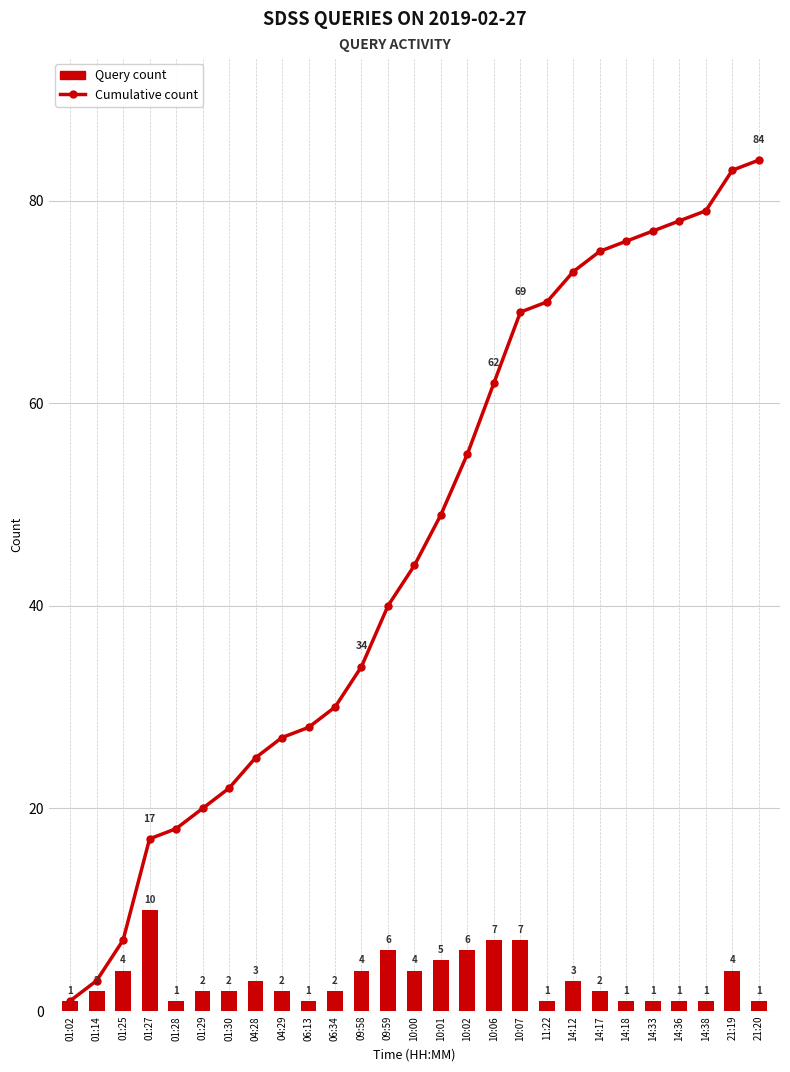

Are the bars grouped side by side (vs. stacked)?

Yes